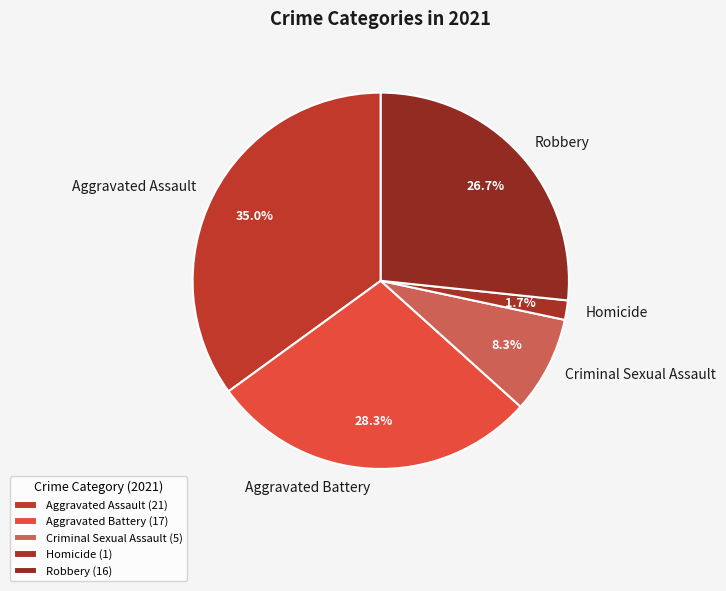

Which has a higher value, Homicide or Aggravated Assault?

Aggravated Assault